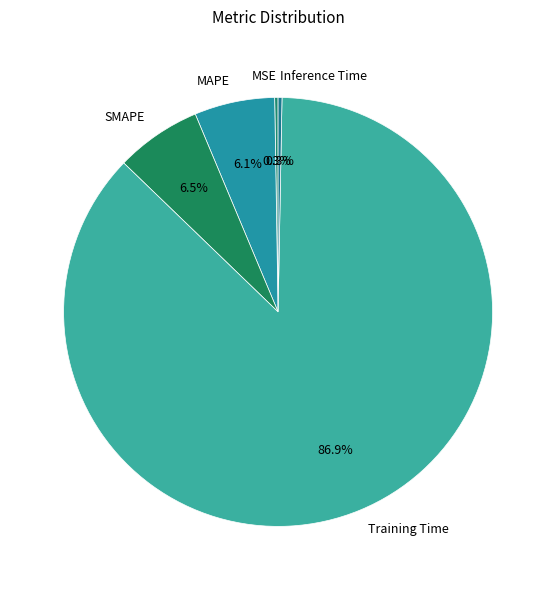

To the nearest percent, what is the combined percentage of SMAPE and MAPE?

13%